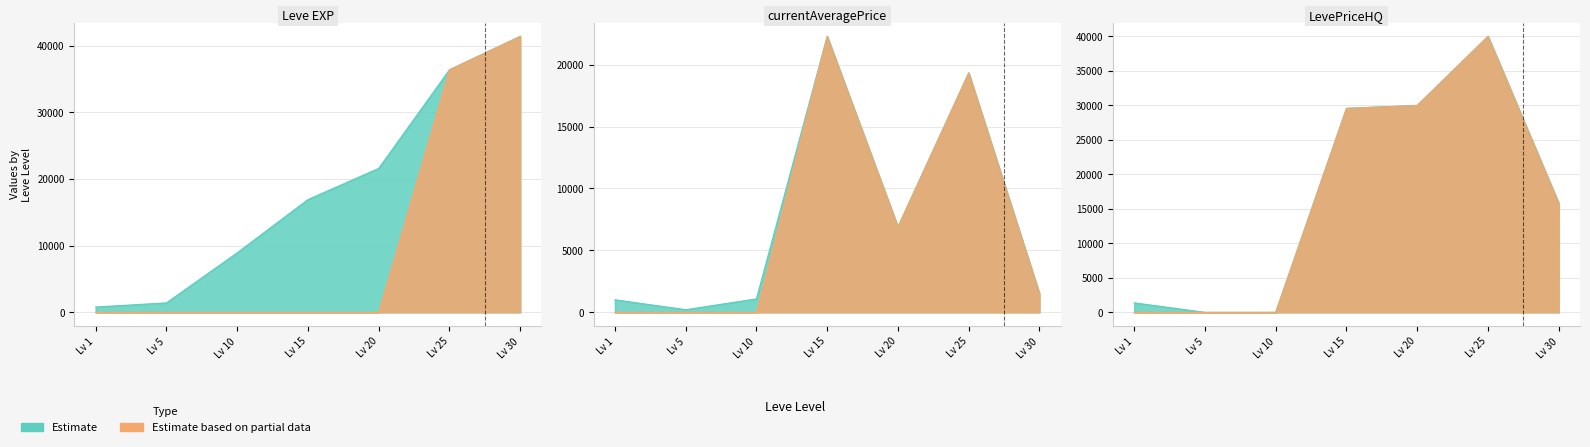

Where does the LevePriceHQ series first go above 15801?

Lv 15